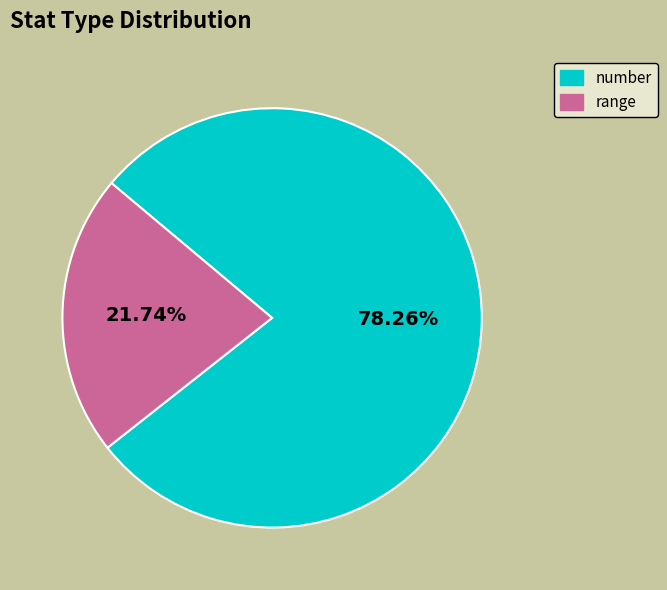

Does any single category account for the majority?

Yes